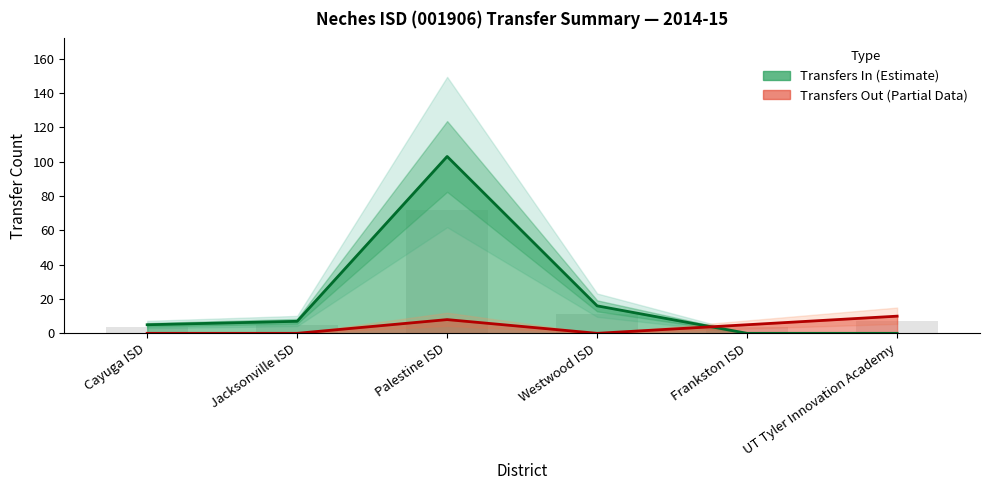

What is the sum of all Transfers In values?

131